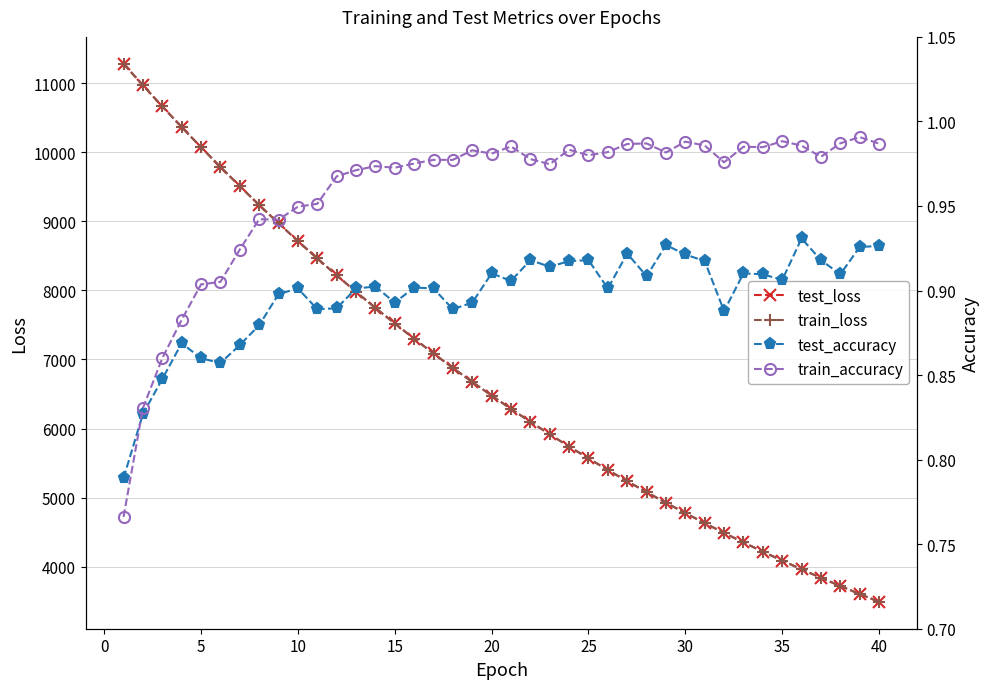

How many values in the train_loss series are below 6477?

20